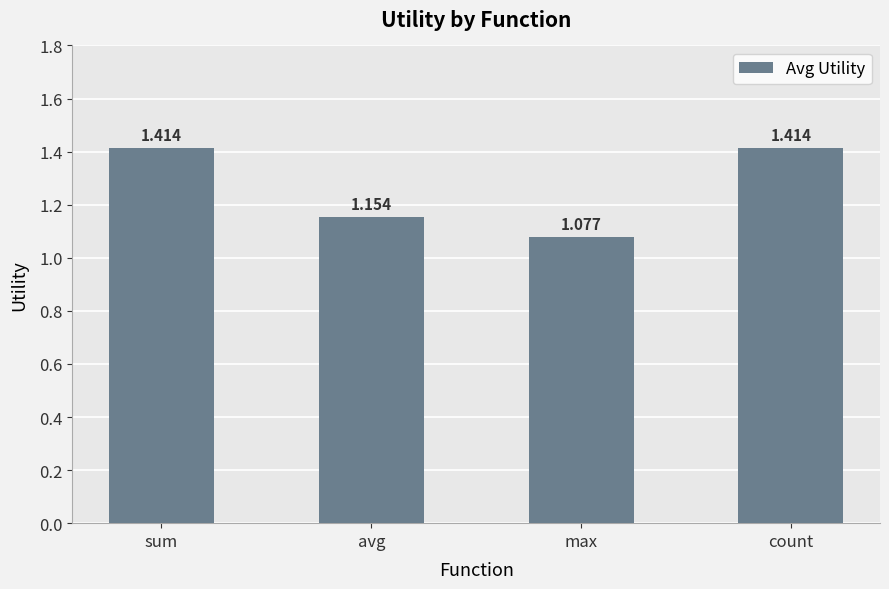

What is the label of the 3rd bar from the right?

avg